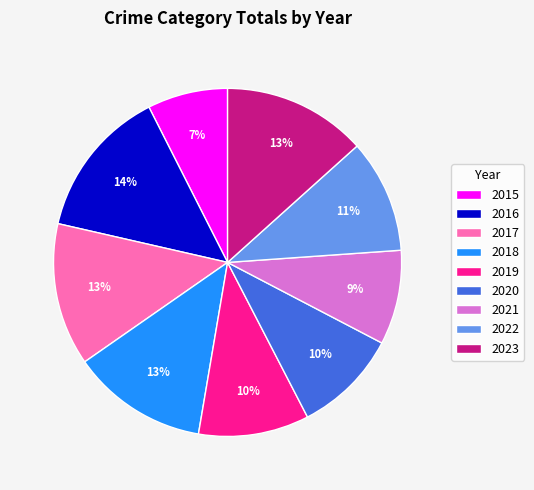

Which category has the biggest portion of the pie?

2016